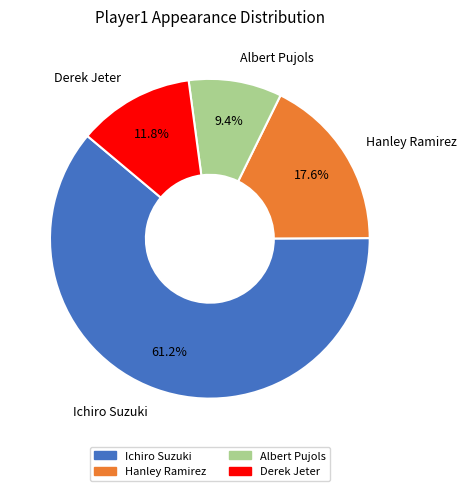

What is the largest slice in the pie chart?

Ichiro Suzuki